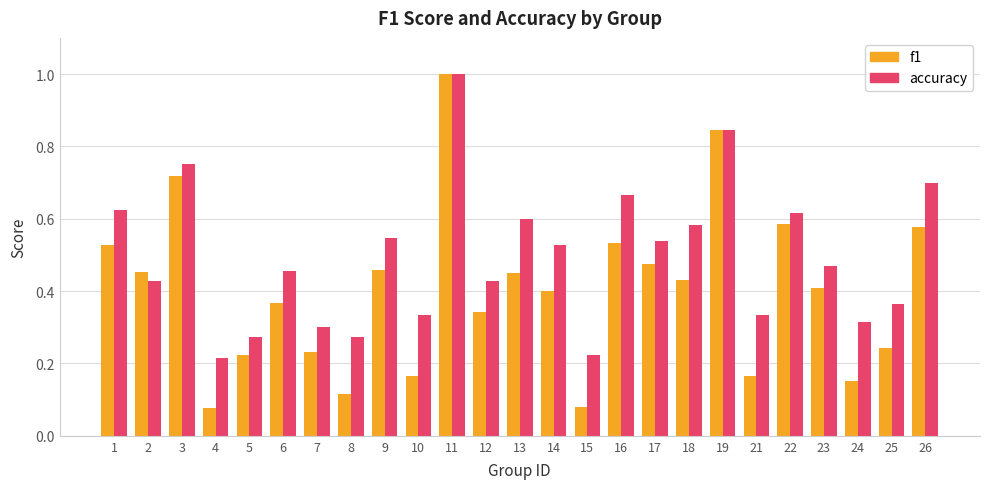

At how many categories does at least one series exceed 0?

25